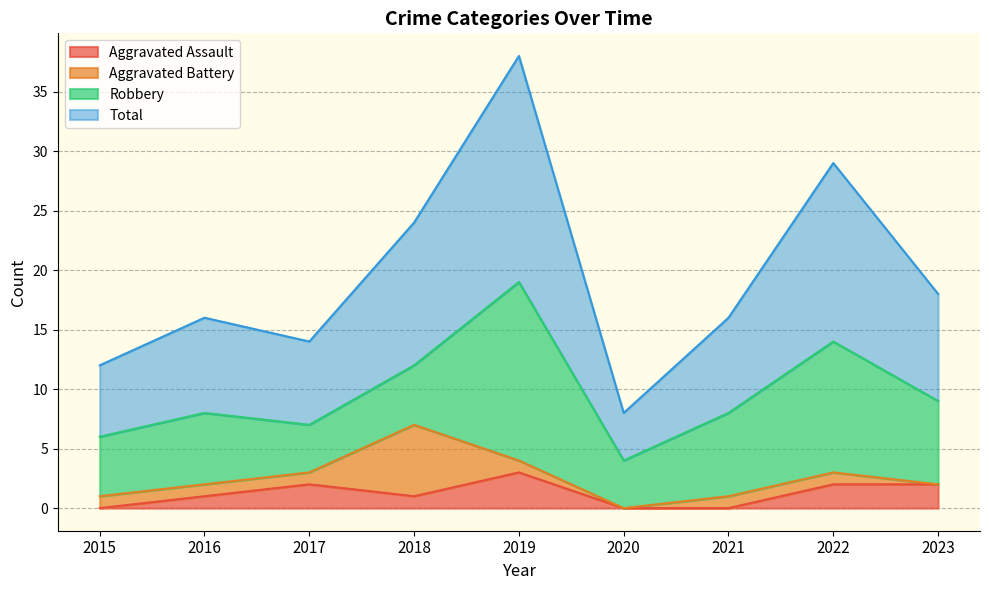

How many lines are shown in the chart?

4